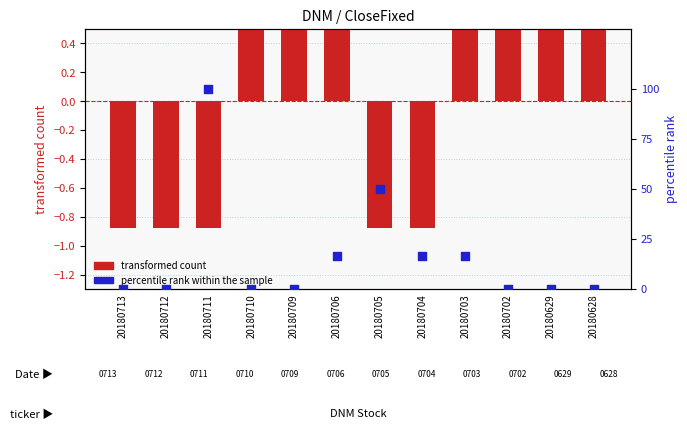

At how many categories does at least one series exceed 63?

1